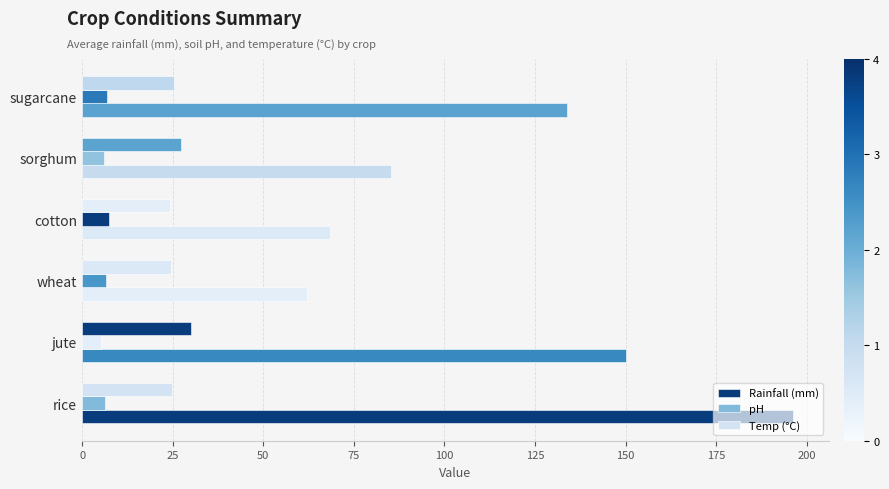

How many categories are shown in the chart?

6